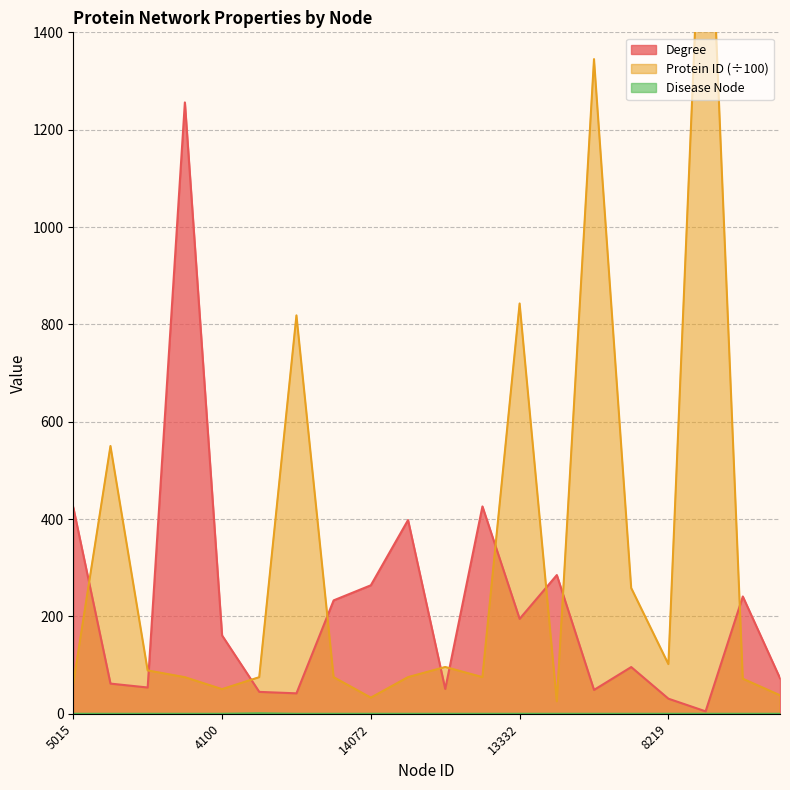

What is the difference between the maximum and second lowest values in the Protein ID series?

1888.6